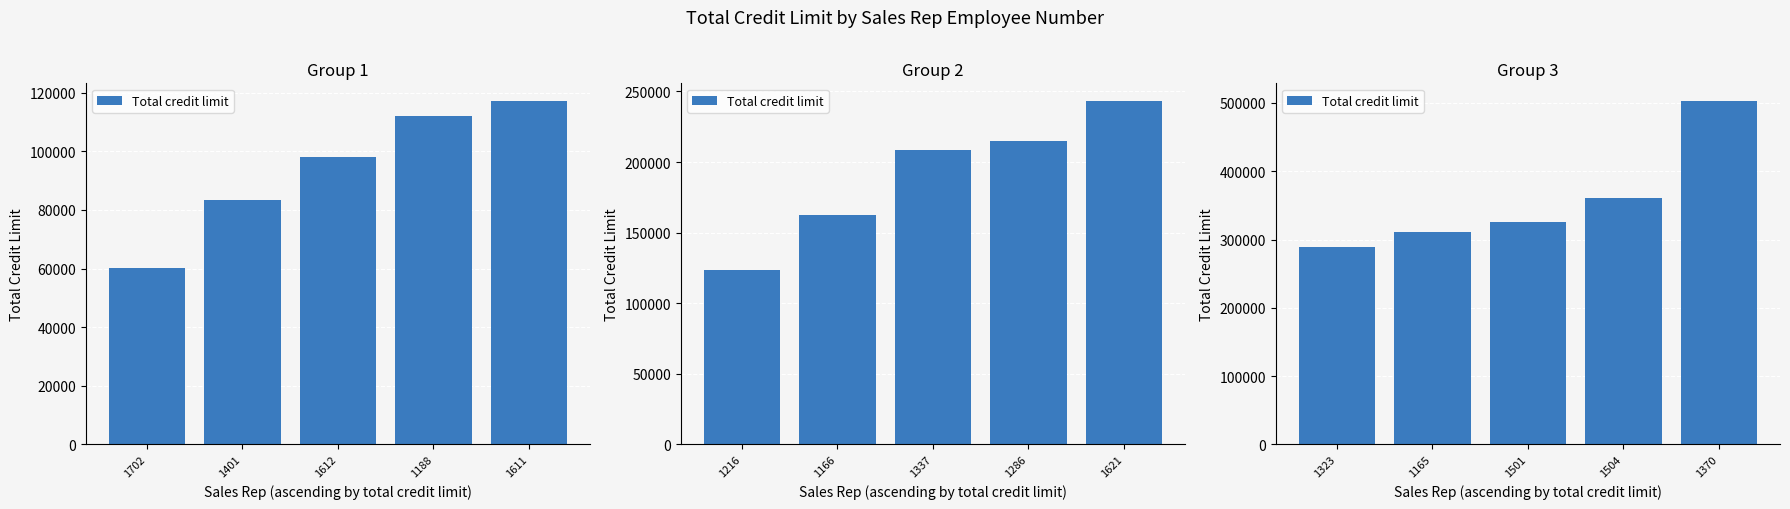

What is the value of the 5th bar from the left?

503500